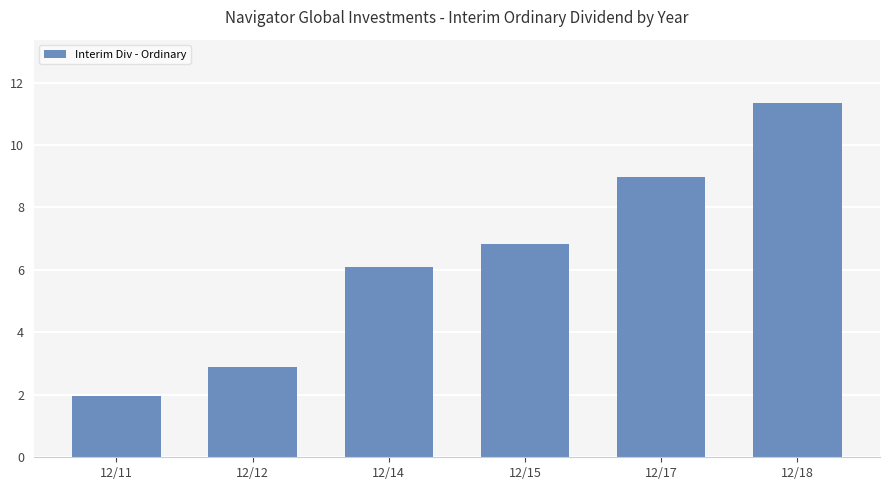

What value does the data have at 12/14?

6.1